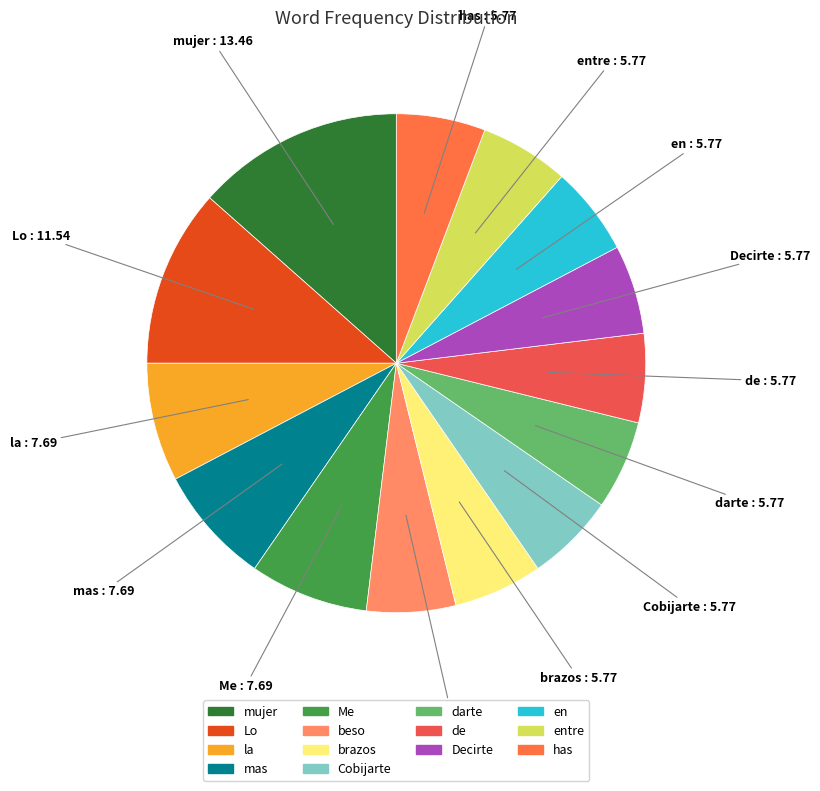

Does any single category account for the majority?

No